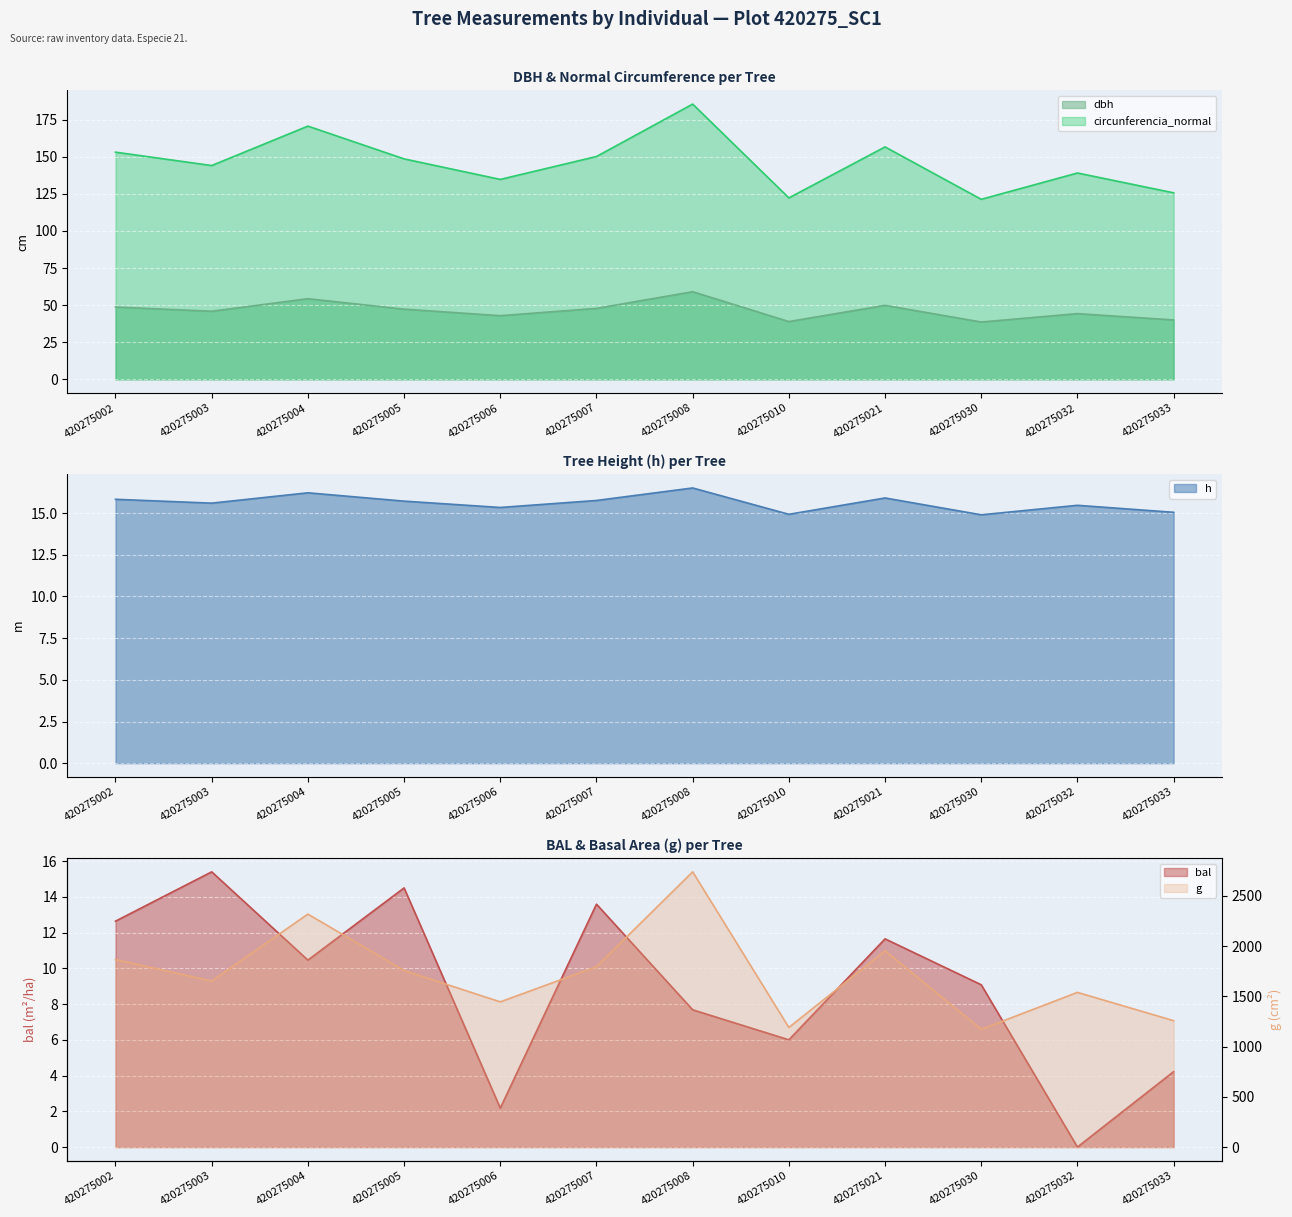

What is the average value of the h series?

15.6